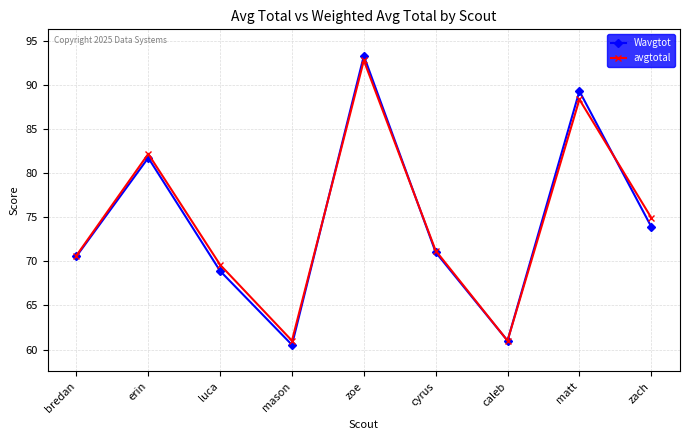

Reading left to right, transcribe all the data shown in this chart.

Wavgtot: bredan=70.6	erin=81.7	luca=68.9	mason=60.5	zoe=93.3	cyrus=71.0	caleb=61.0	matt=89.3	zach=73.9
avgtotal: bredan=70.6	erin=82.2	luca=69.6	mason=61.0	zoe=92.8	cyrus=71.2	caleb=61.0	matt=88.3	zach=74.9